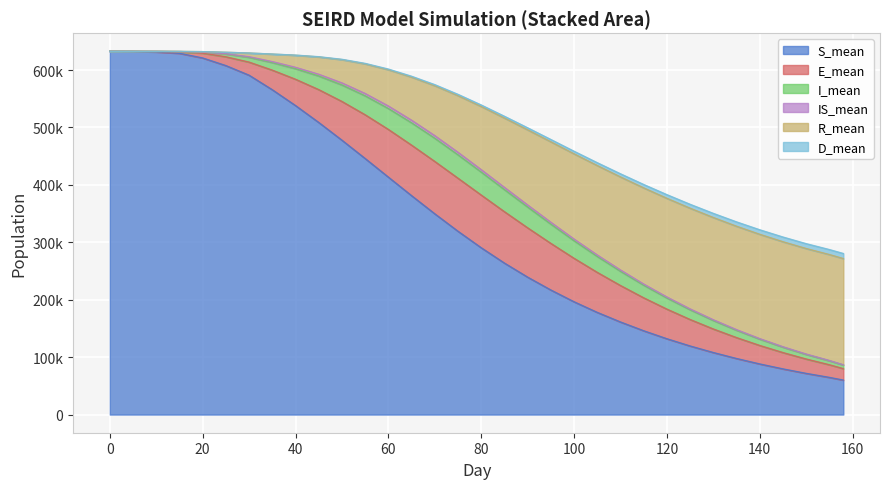

What value does the D_mean series have at 0?

632652.0